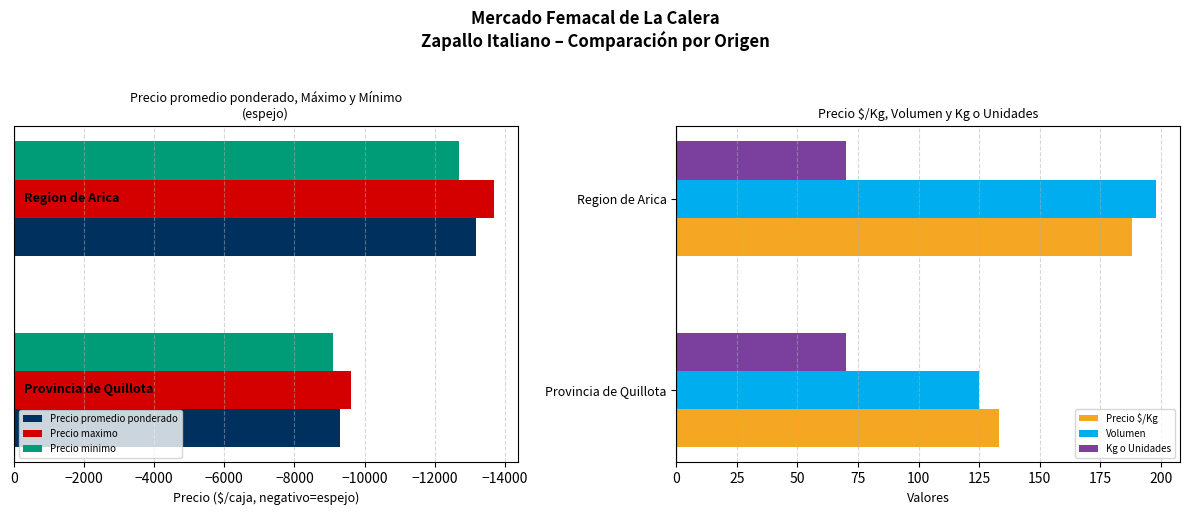

Is it true that Kg o Unidades equals 0.1 at −16000?

False